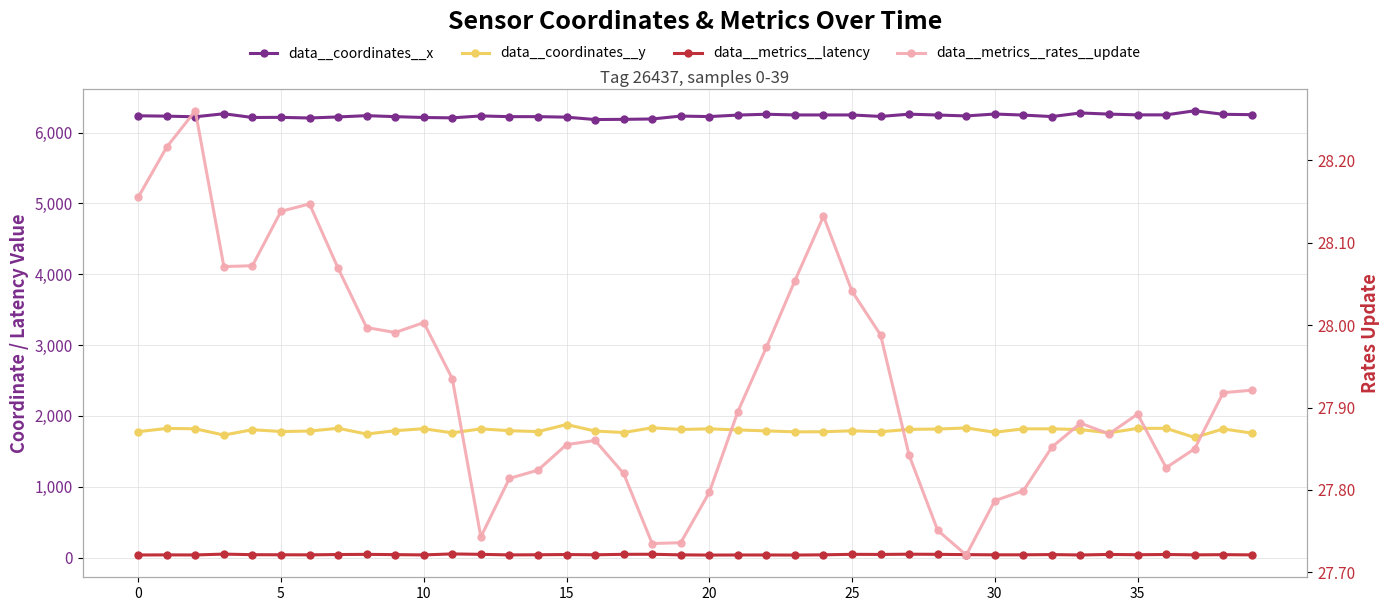

Is it true that data__coordinates__x equals 6254.0 at 39?

True